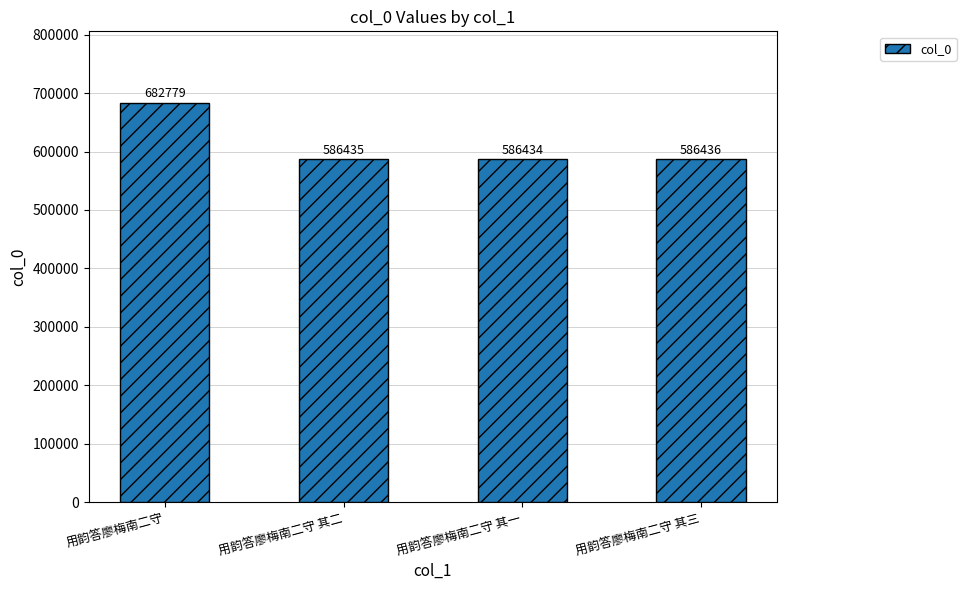

Reading right to left, what are all the values shown in this chart?

586436	586434	586435	682779